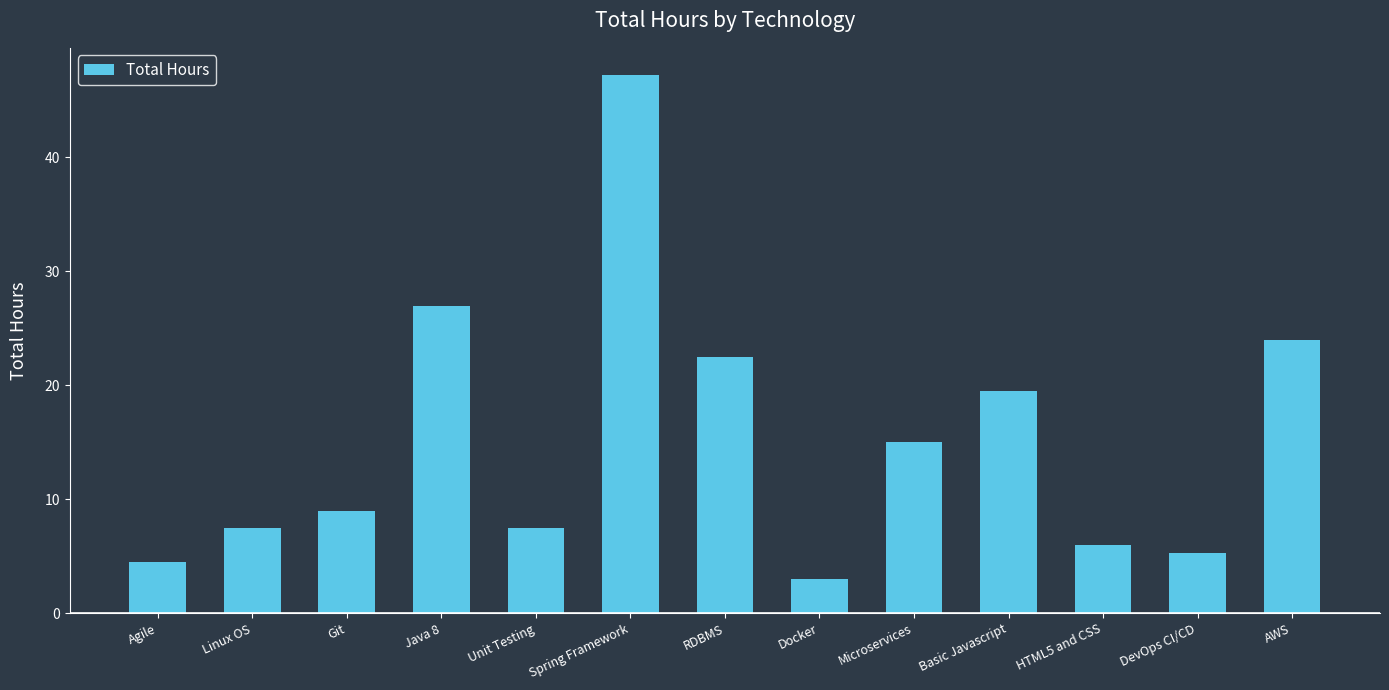

What is the label of the 2nd bar from the right?

DevOps CI/CD